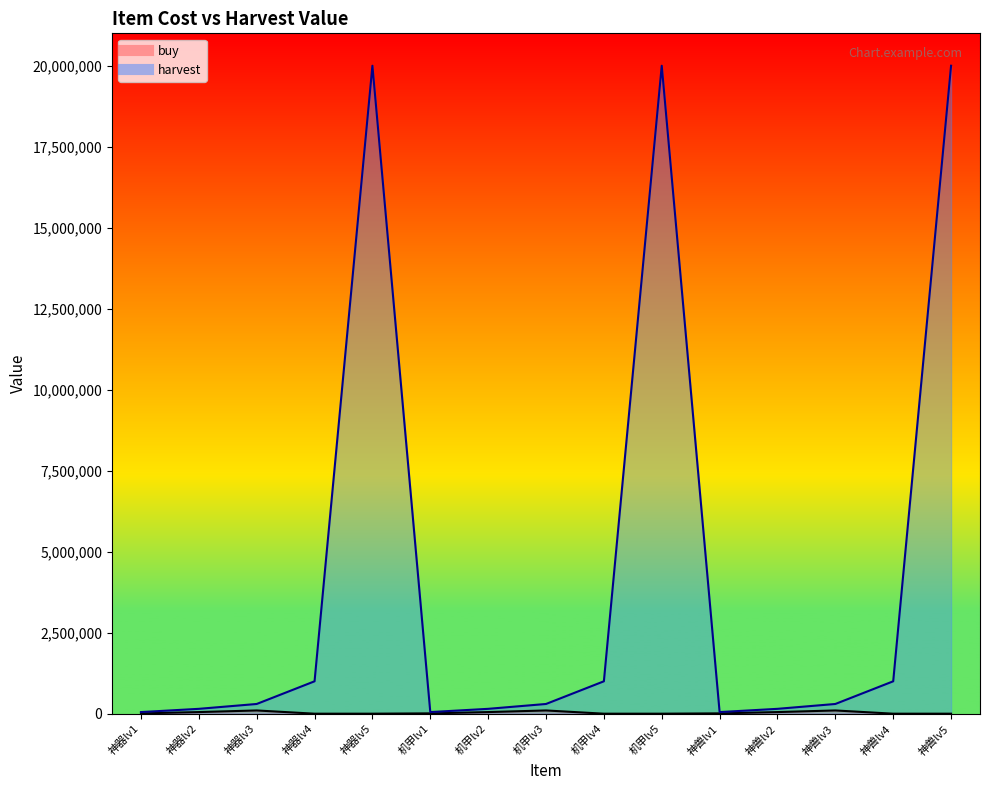

What are all the series names shown in the legend?

buy, harvest